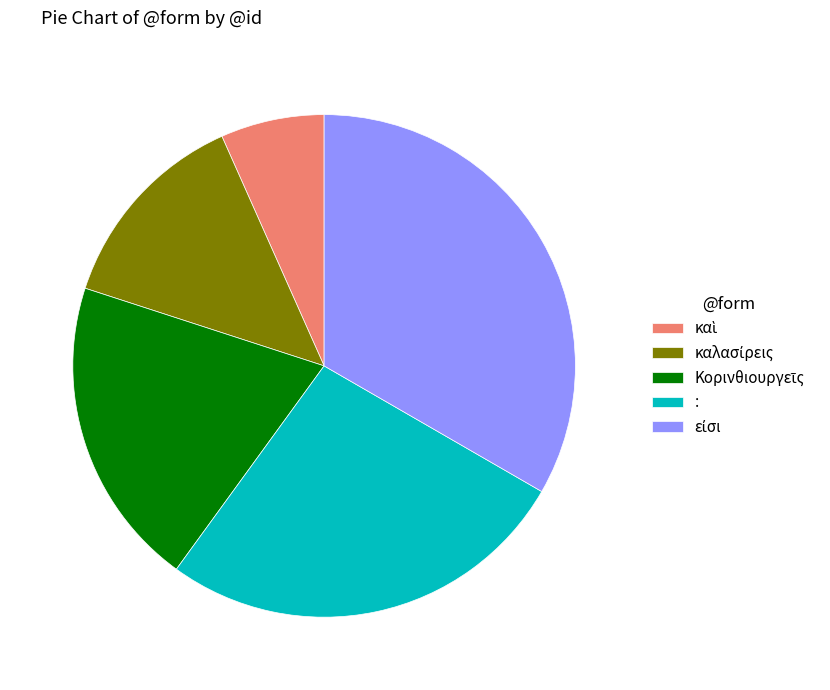

Is there a majority slice in this chart?

No